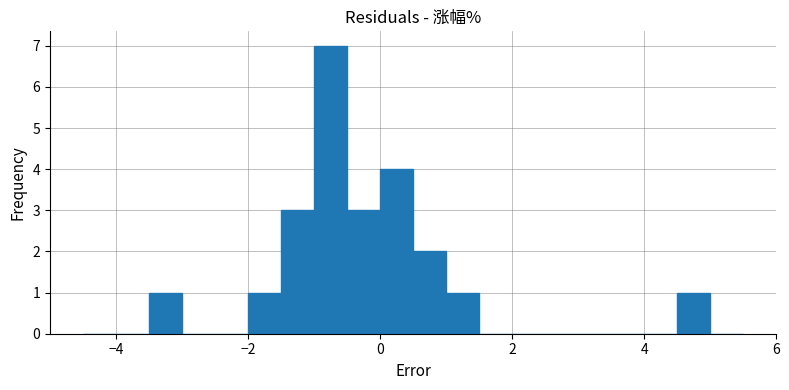

Read against the x-axis, roughly where is the centre of the tallest bar?

-0.8